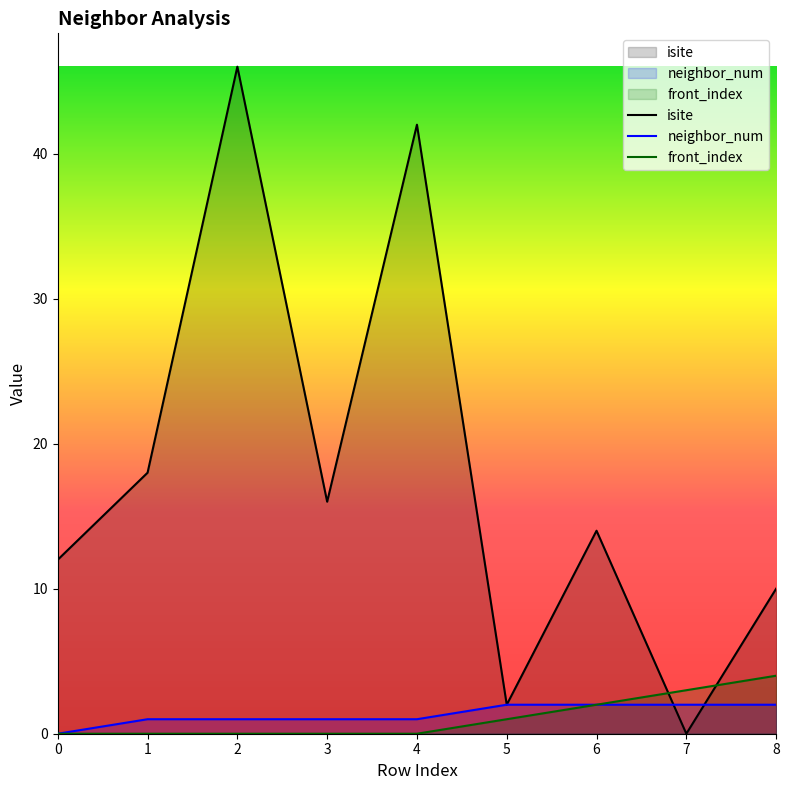

What value does the isite series have at 0, to the nearest 10?

10